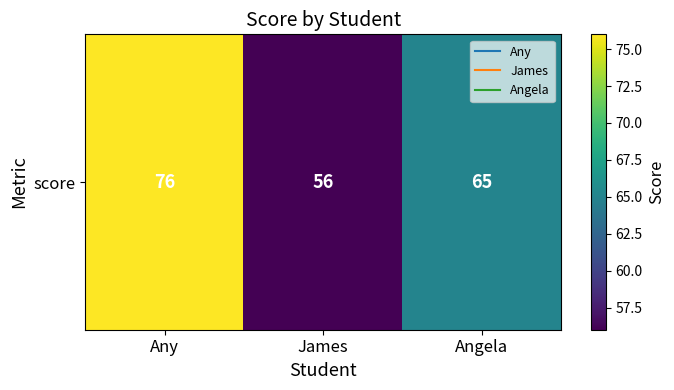

At which label does the data first exceed 65?

Any